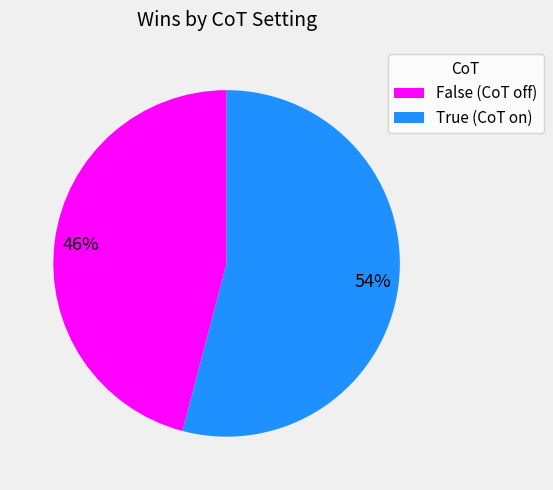

What is the ratio of the value at True (CoT on) to the value at False (CoT off)?

1.2